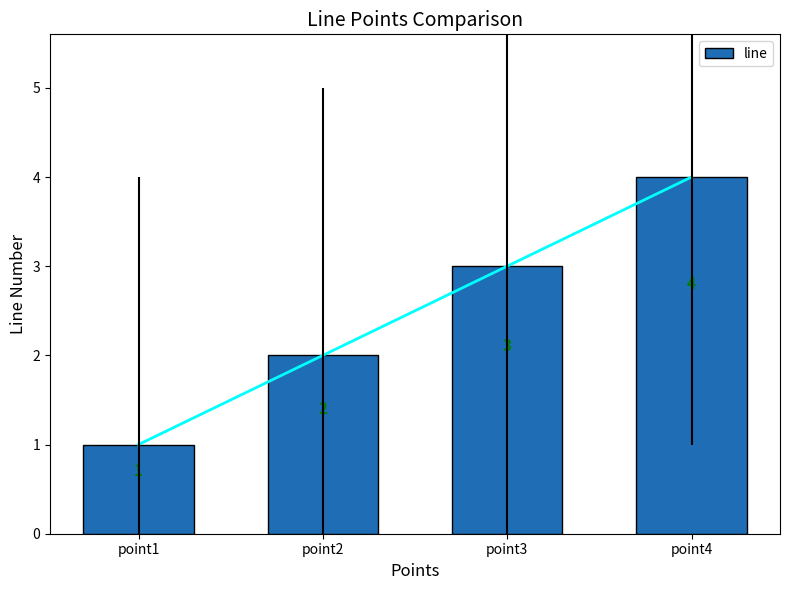

Rank the categories by value from highest to lowest.

point4, point3, point2, point1